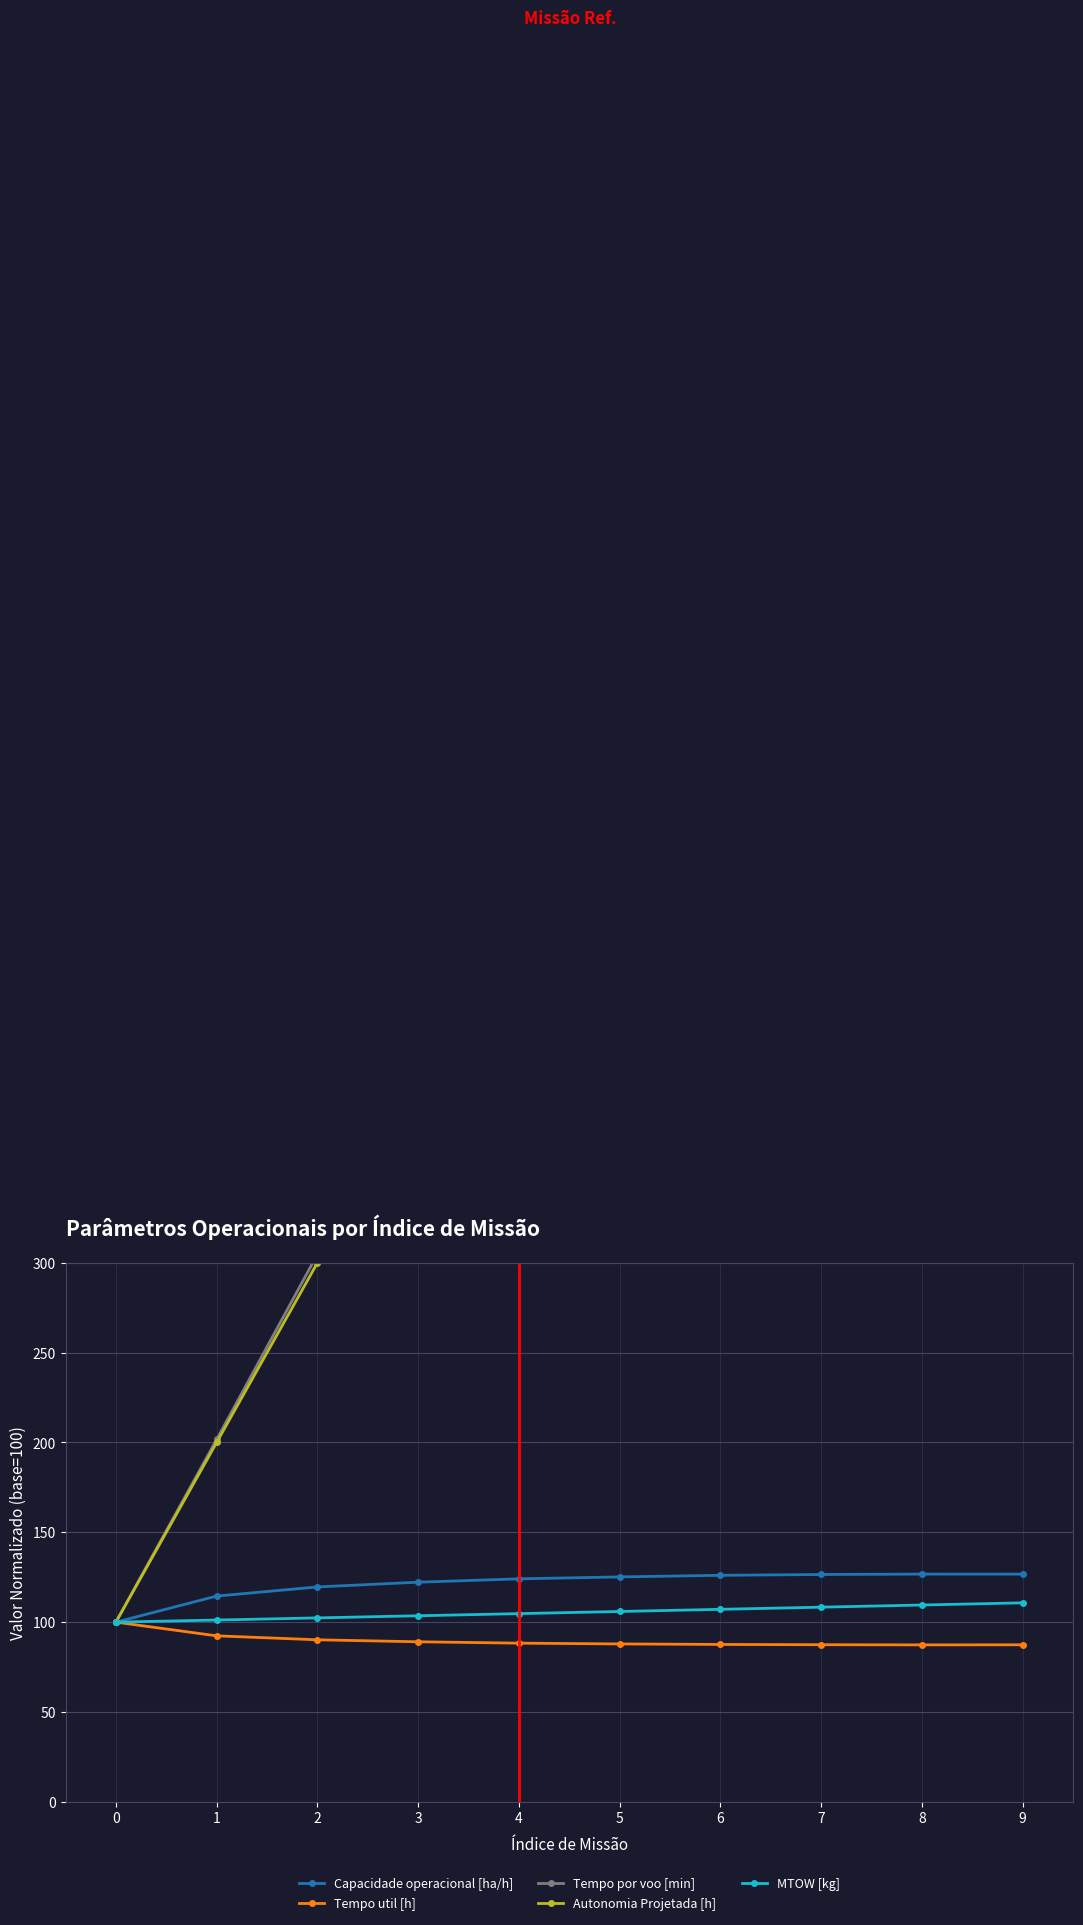

Reading right to left, transcribe all the data shown in this chart.

Capacidade operacional [ha/h]: 126.7	126.7	126.5	126.1	125.2	124.1	122.2	119.6	114.5	100.0
Tempo util [h]: 87.4	87.4	87.4	87.6	87.9	88.3	89.1	90.2	92.4	100.0
Tempo por voo [min]: 954.3	954.2	886.7	777.1	623.7	522.3	408.0	304.8	201.7	100.0
Autonomia Projetada [h]: 925.0	843.8	756.2	668.8	581.2	487.5	393.8	300.0	200.0	100.0
MTOW [kg]: 110.8	109.5	108.3	107.1	105.9	104.7	103.6	102.4	101.2	100.0